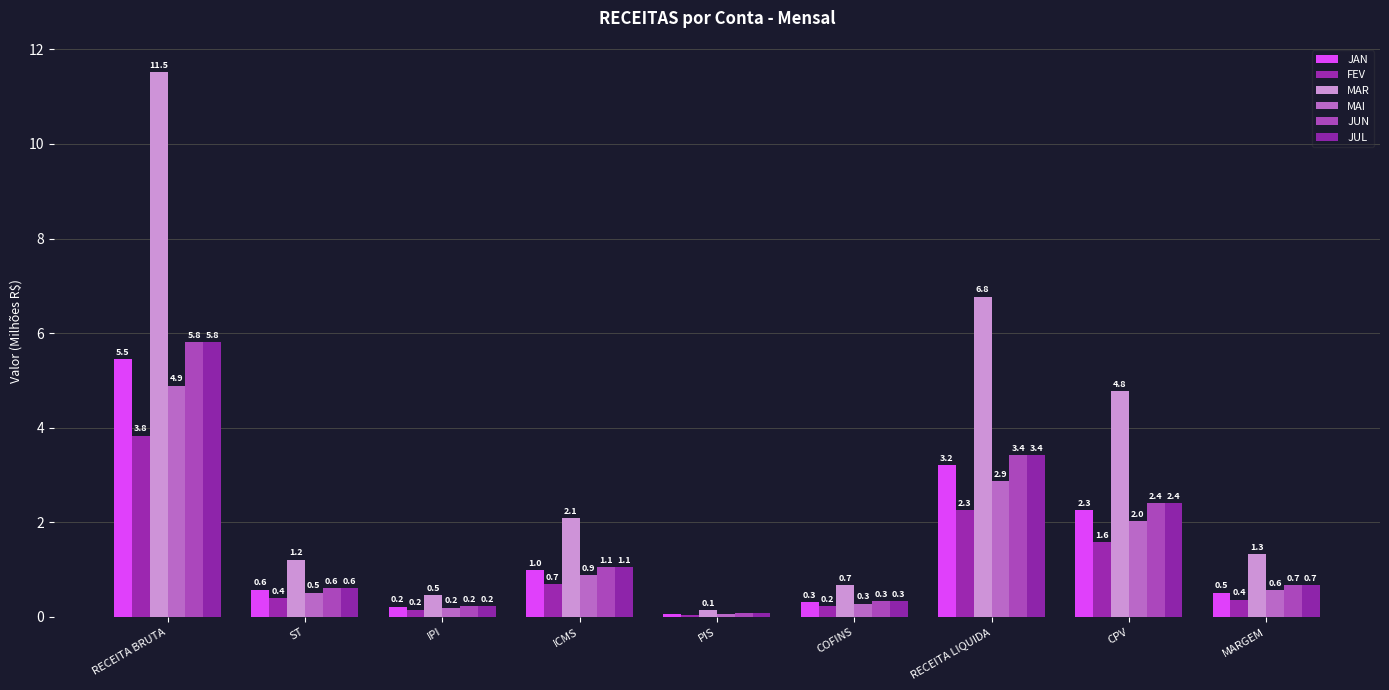

What position from the right is MARGEM?

1